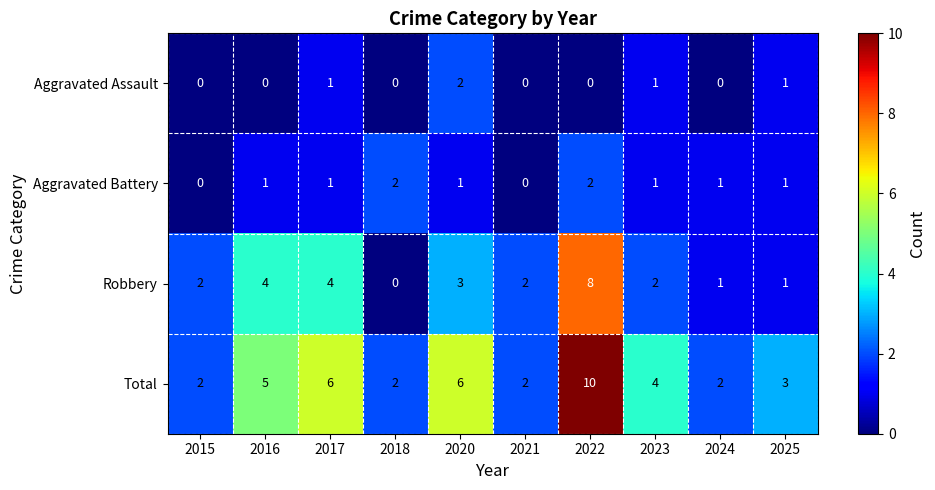

Is it true that Total equals 5 at 2016?

True